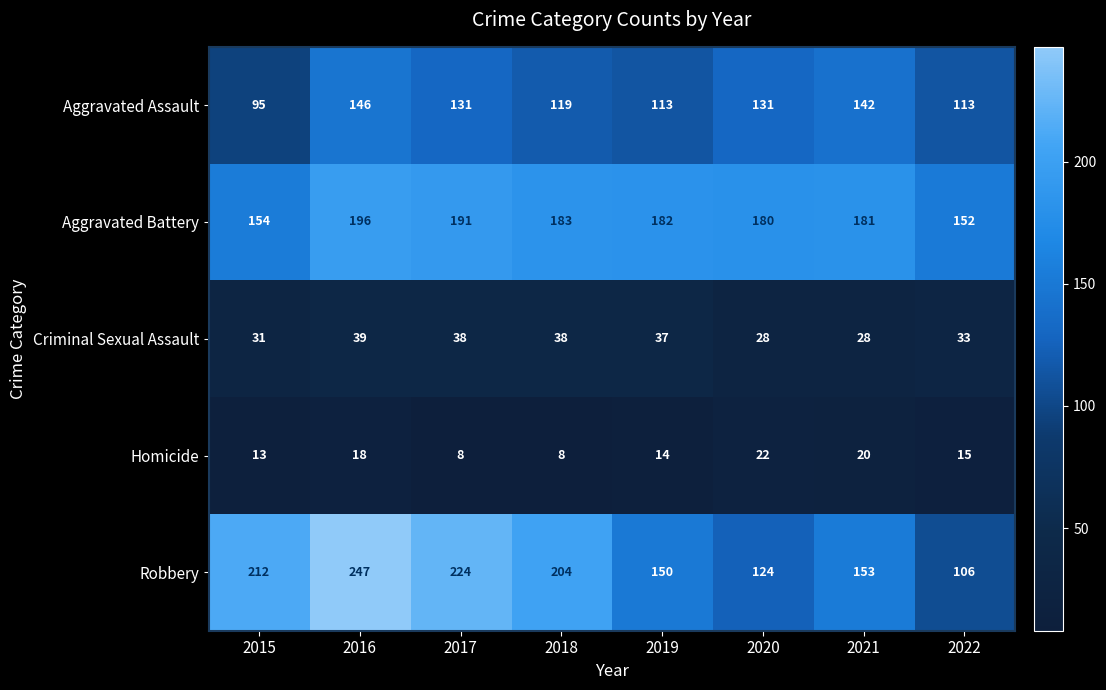

Is it true that Robbery equals 224 at 2017?

True